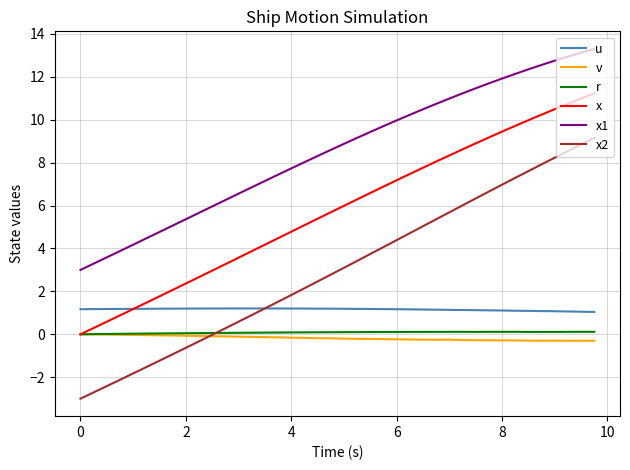

What is the average value of the x1 series?

8.5